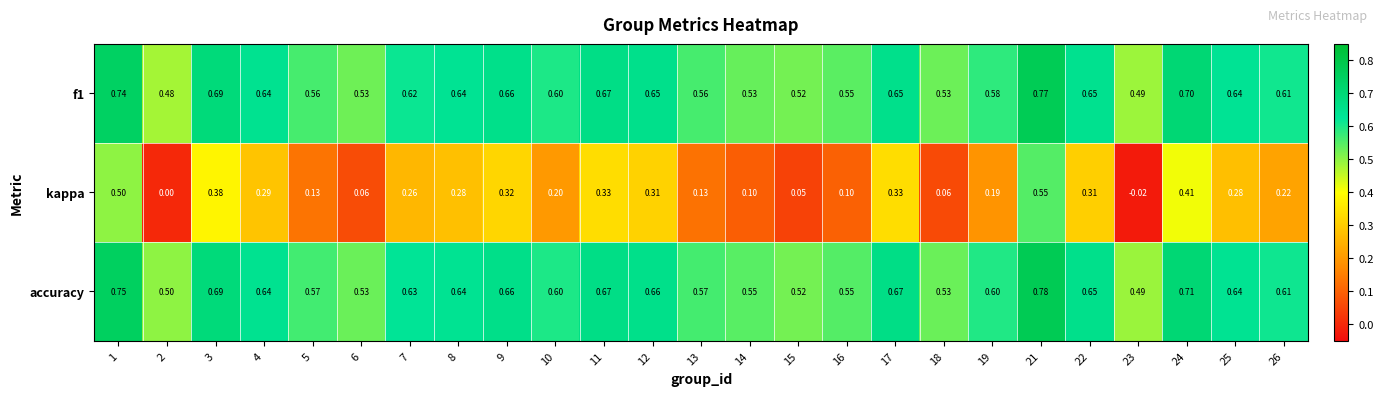

Which series has the largest total across all categories?

accuracy